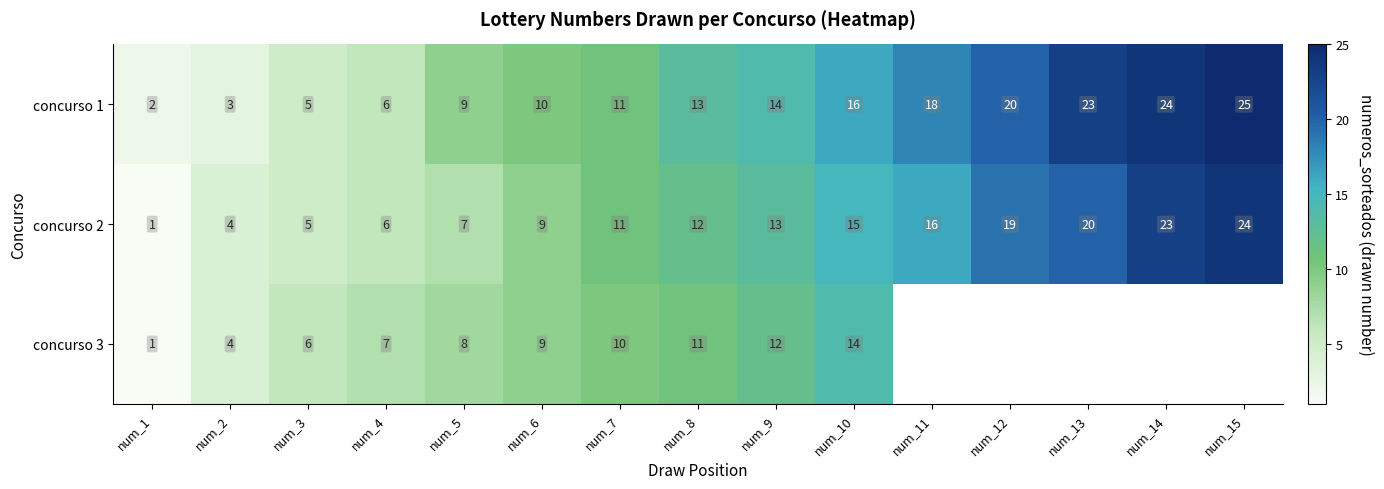

What is the total value across all series at num_8?

36